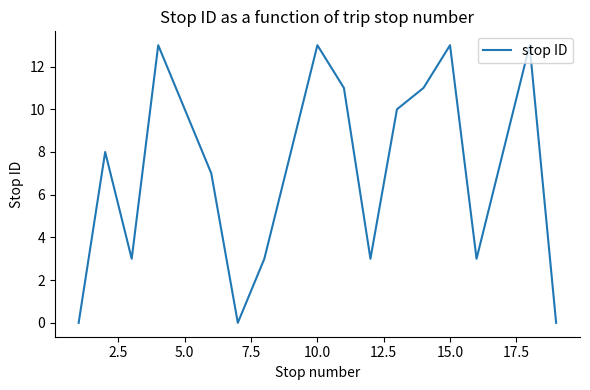

What is the difference between the maximum and minimum values?

13